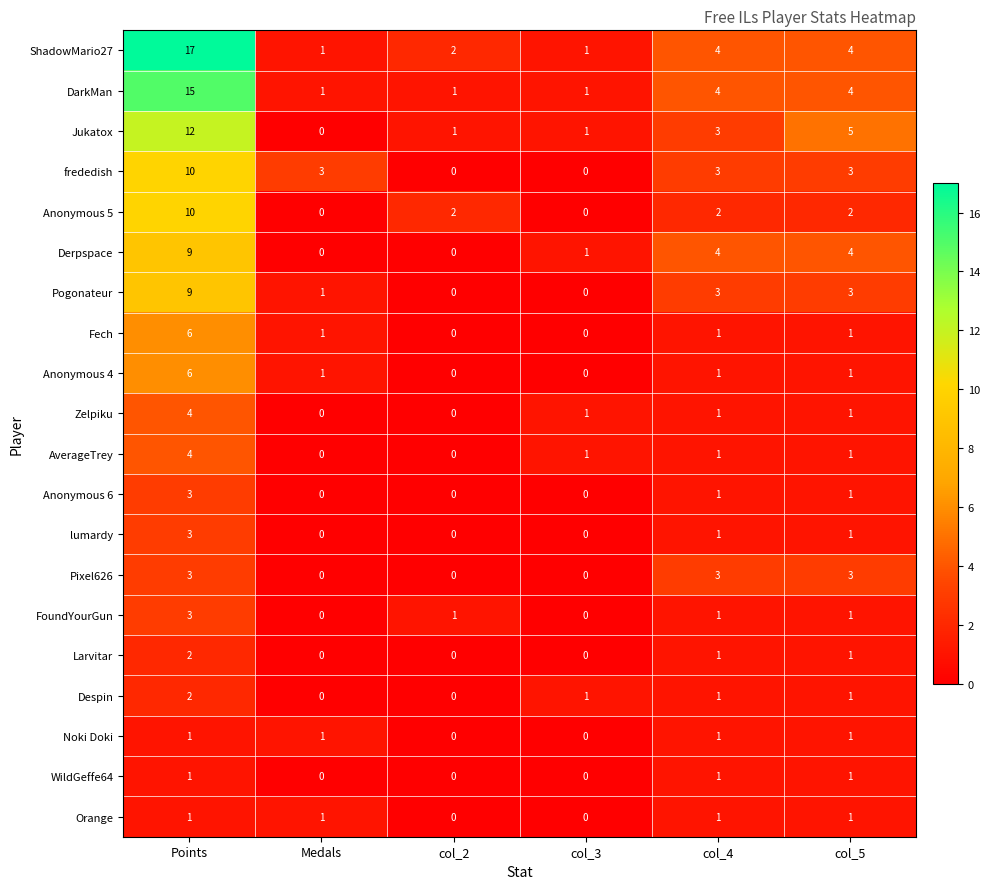

What is the sum of all frededish values?

19